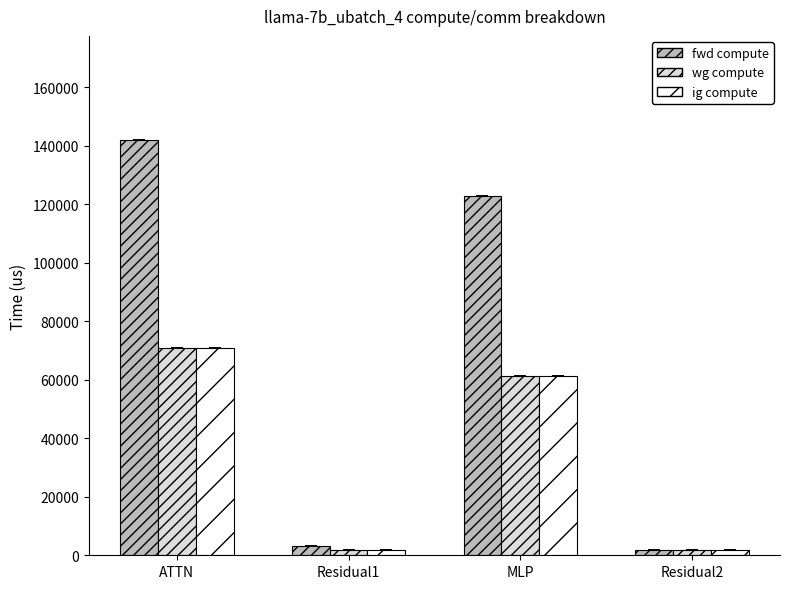

Reading left to right, list all the values displayed in this chart.

fwd compute: 142114.8	3270.1	122878.8	1635.0
wg compute: 71057.4	1635.0	61439.4	1635.0
ig compute: 71057.4	1635.0	61439.4	1635.0